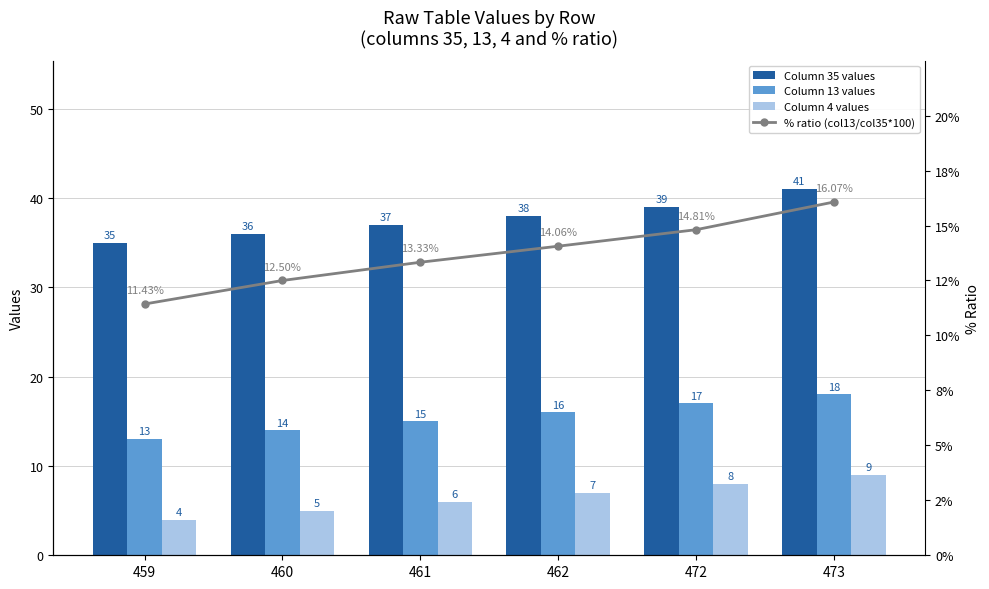

What is the sum of all Column 35 values values?

226